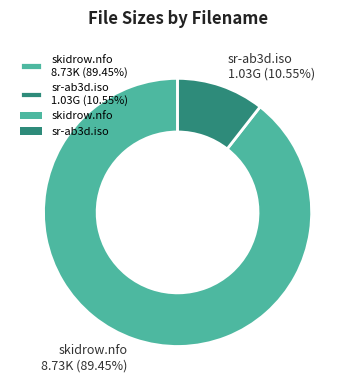

Does skidrow.nfo account for over 50% of the chart?

Yes